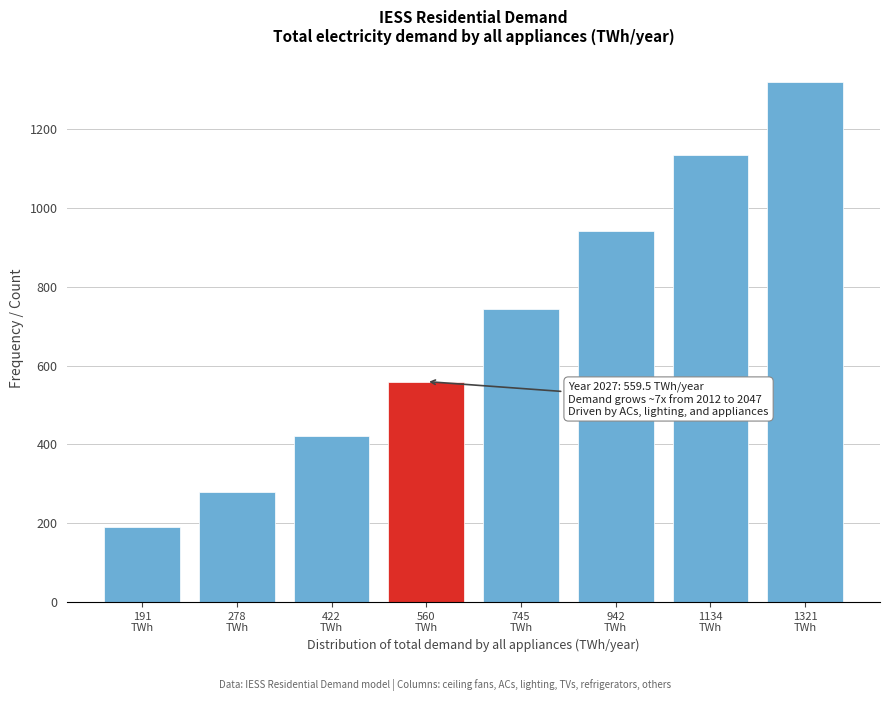

Reading left to right, what are all the values shown in this chart?

190.6	278.2	421.5	559.5	744.6	942.3	1133.8	1321.4